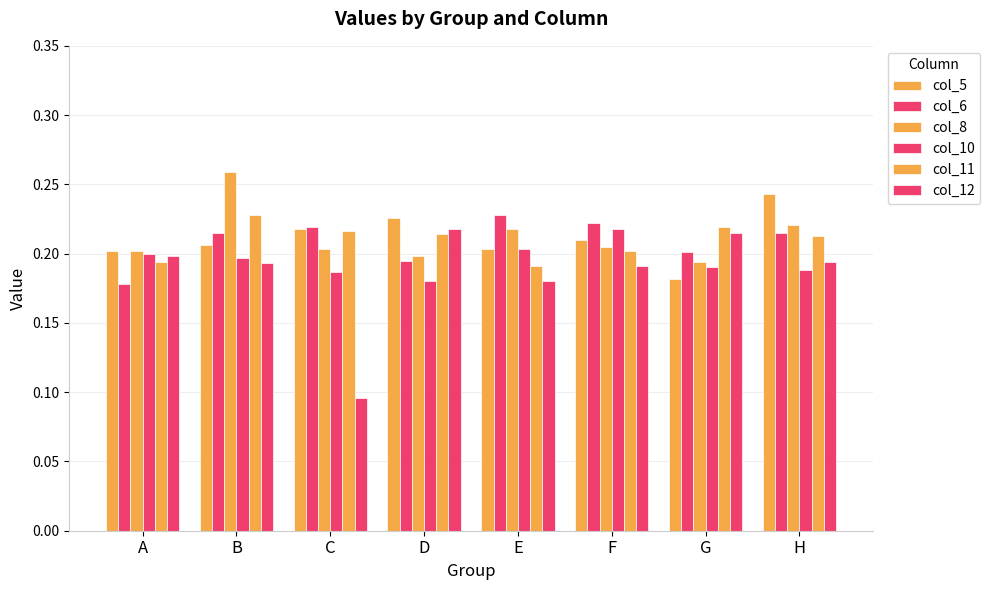

Count the number of categories in the chart.

8